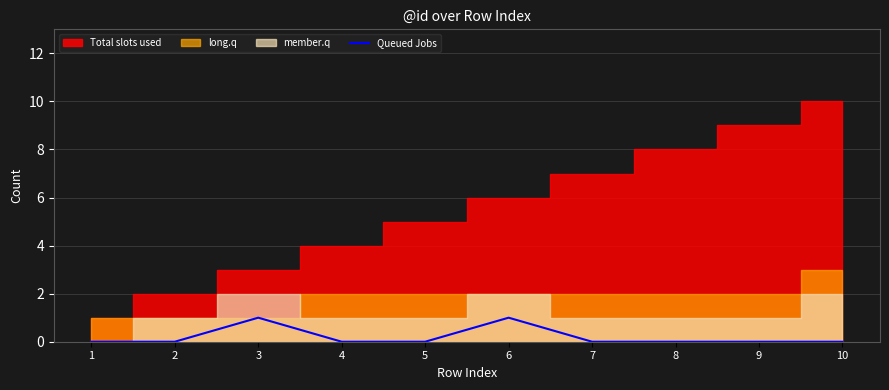

True or false: the data shows 0 at 5.

False